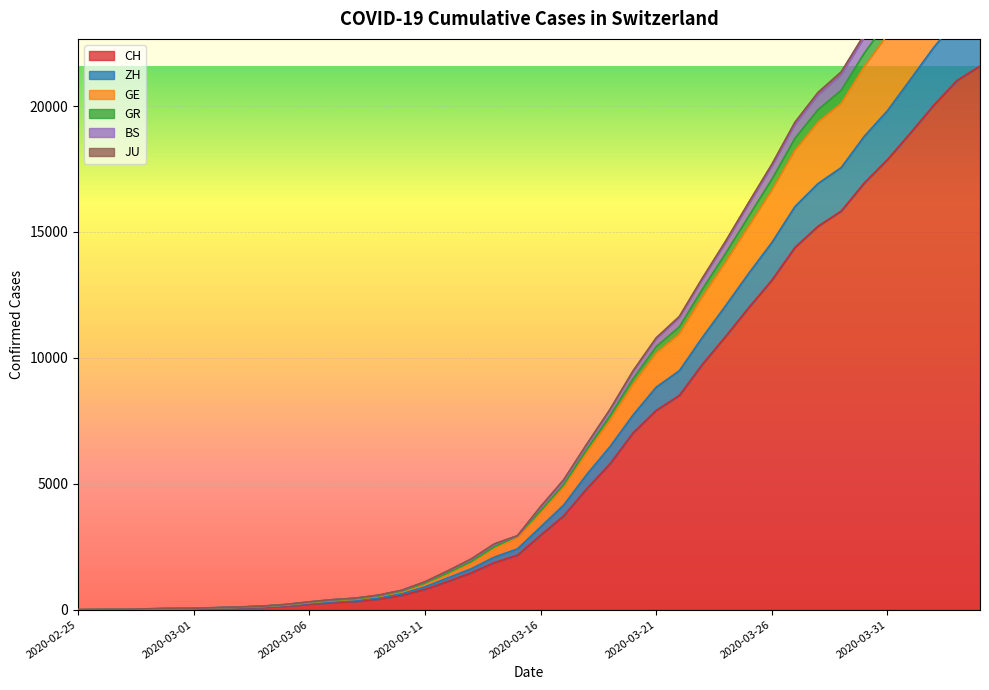

How many categories are shown in the chart?

40